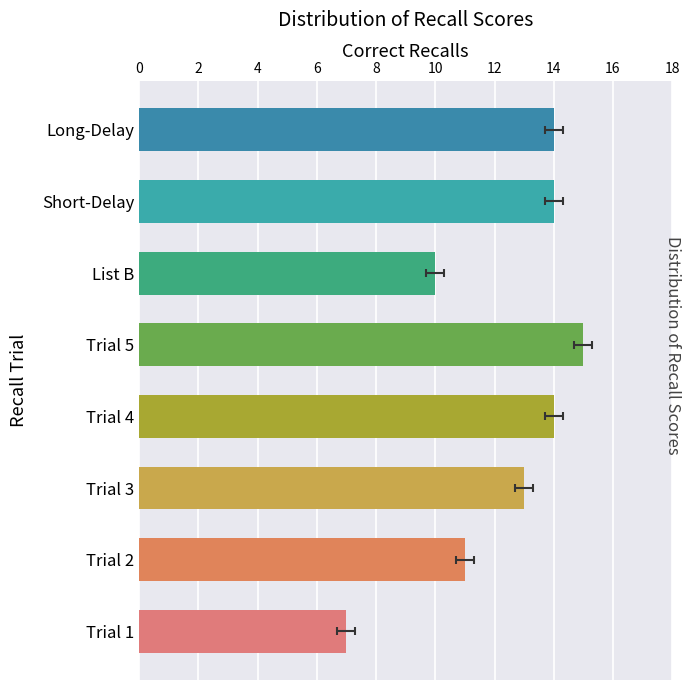

What is the minimum value shown in the chart?

7